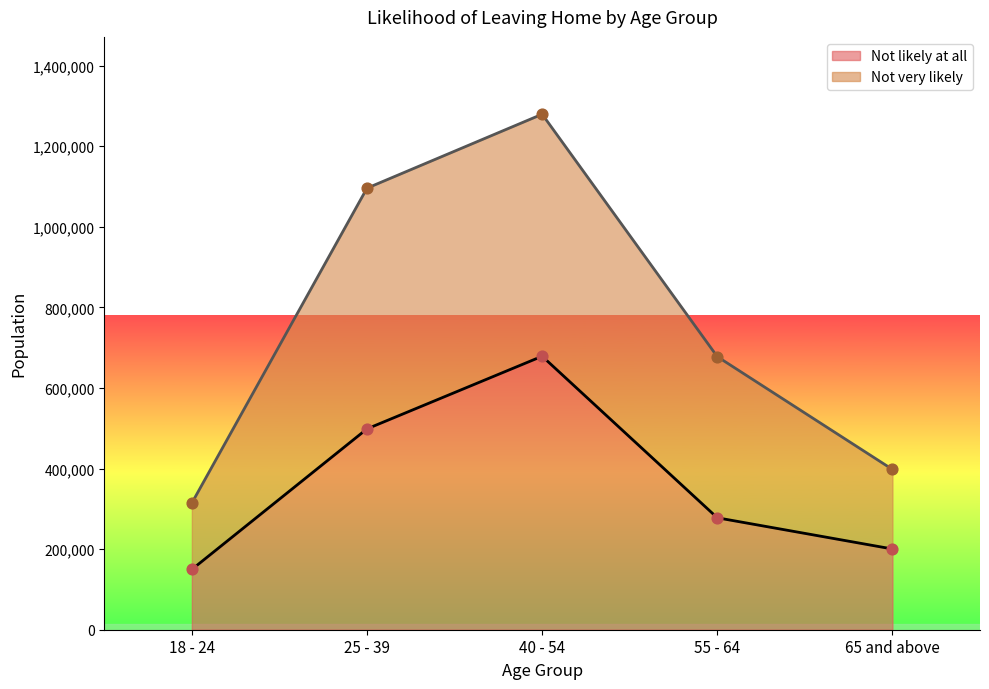

Is the value of Not likely at all at 25 - 39 greater than the value of Not very likely at 55 - 64?

No